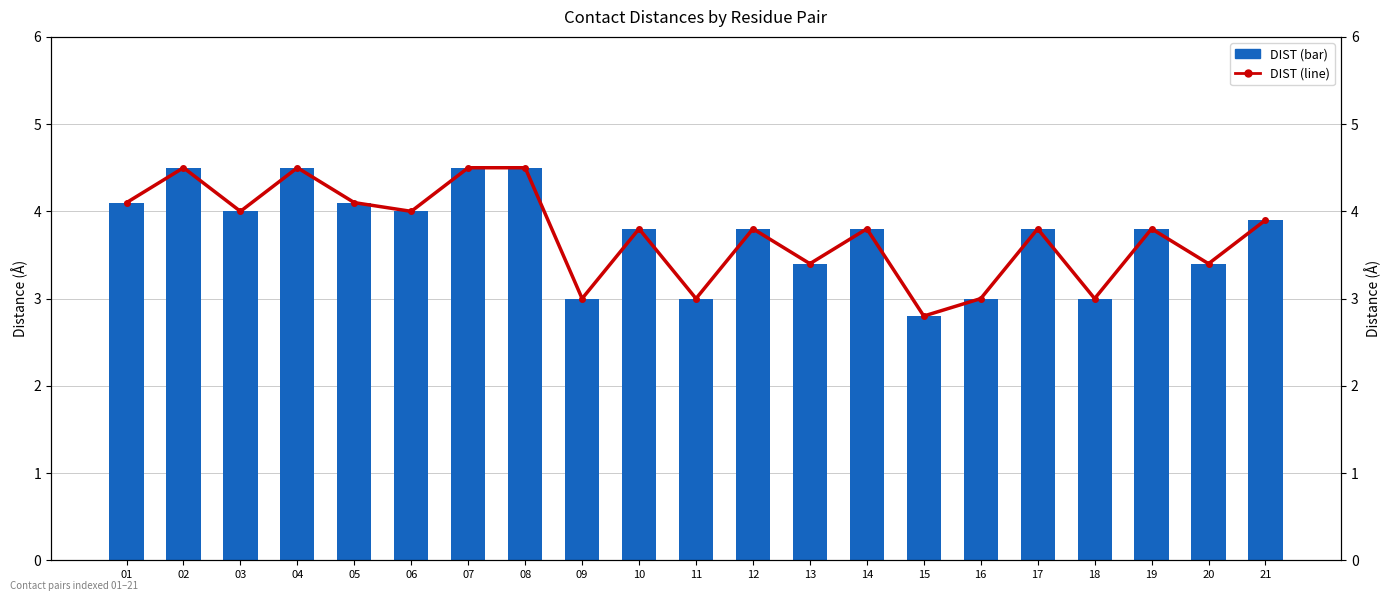

Which label corresponds to the largest value in the chart?

02